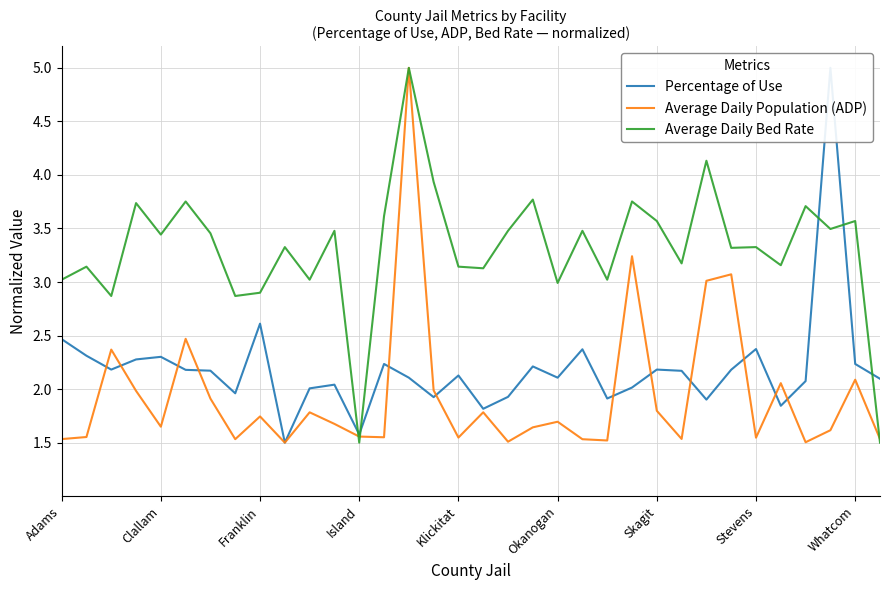

What is the approximate value of Percentage of Use at Island?

1.6